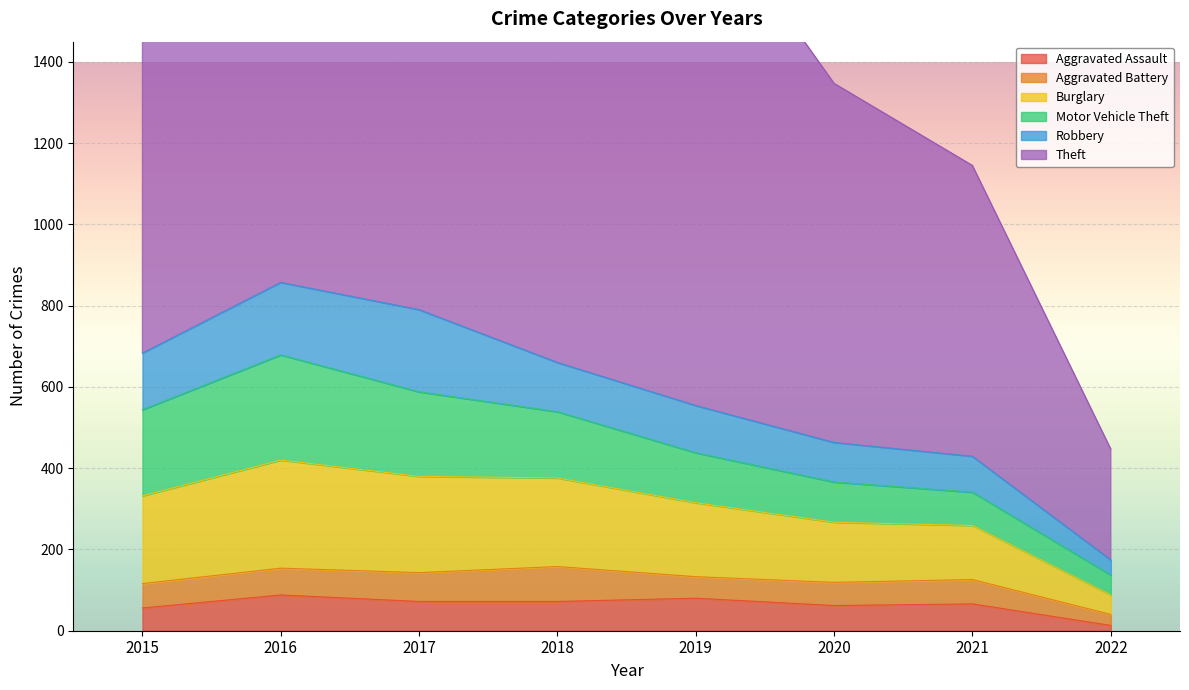

Is it true that Robbery equals 299 at 2017?

False